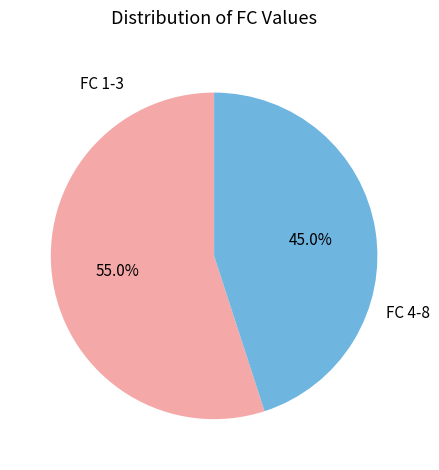

Which category has the smallest portion of the pie?

FC 4-8